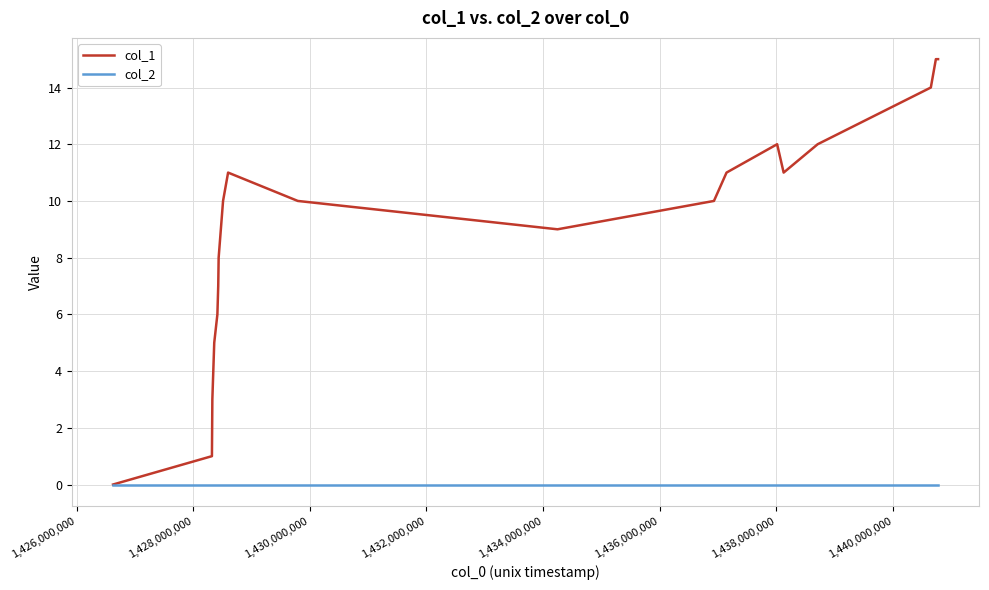

List the series in order of their overall mean, lowest first.

col_2, col_1